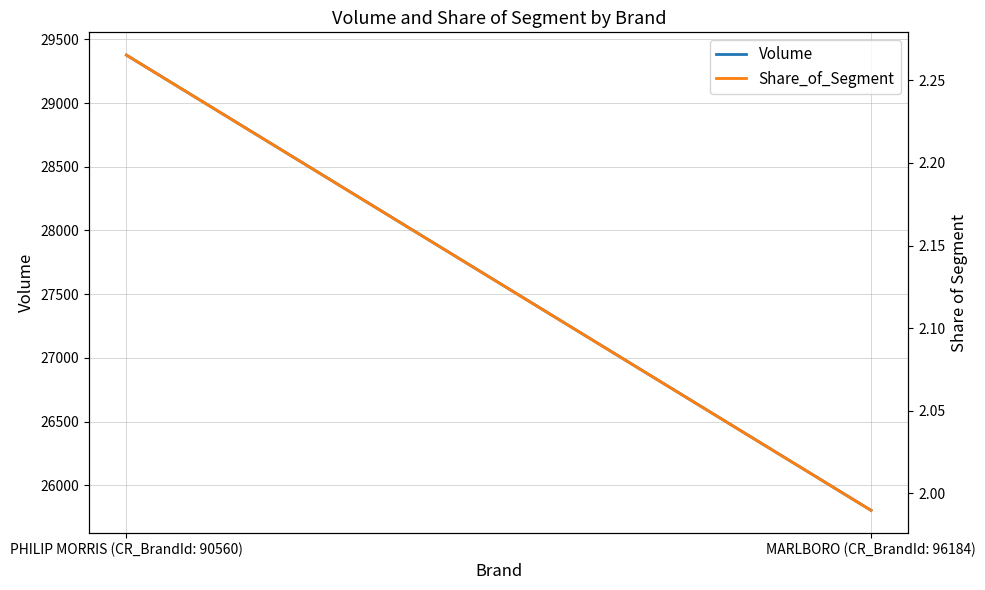

What is the sum of all Volume values?

55180.0